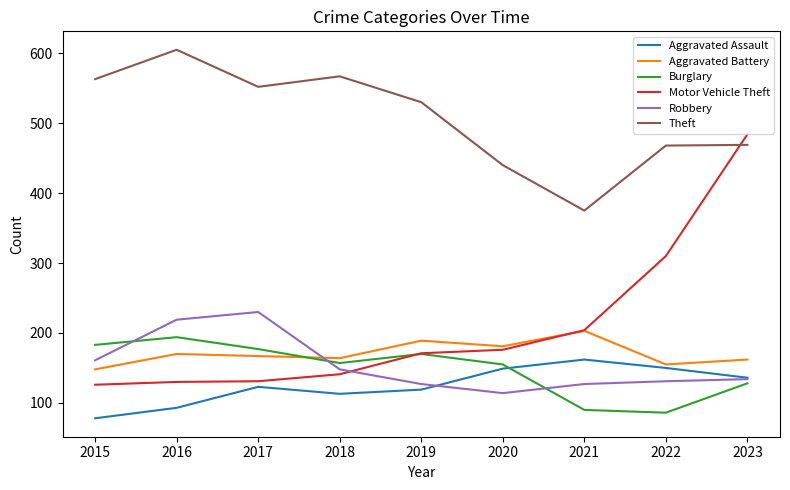

True or false: Aggravated Battery and Burglary cross at least once.

True